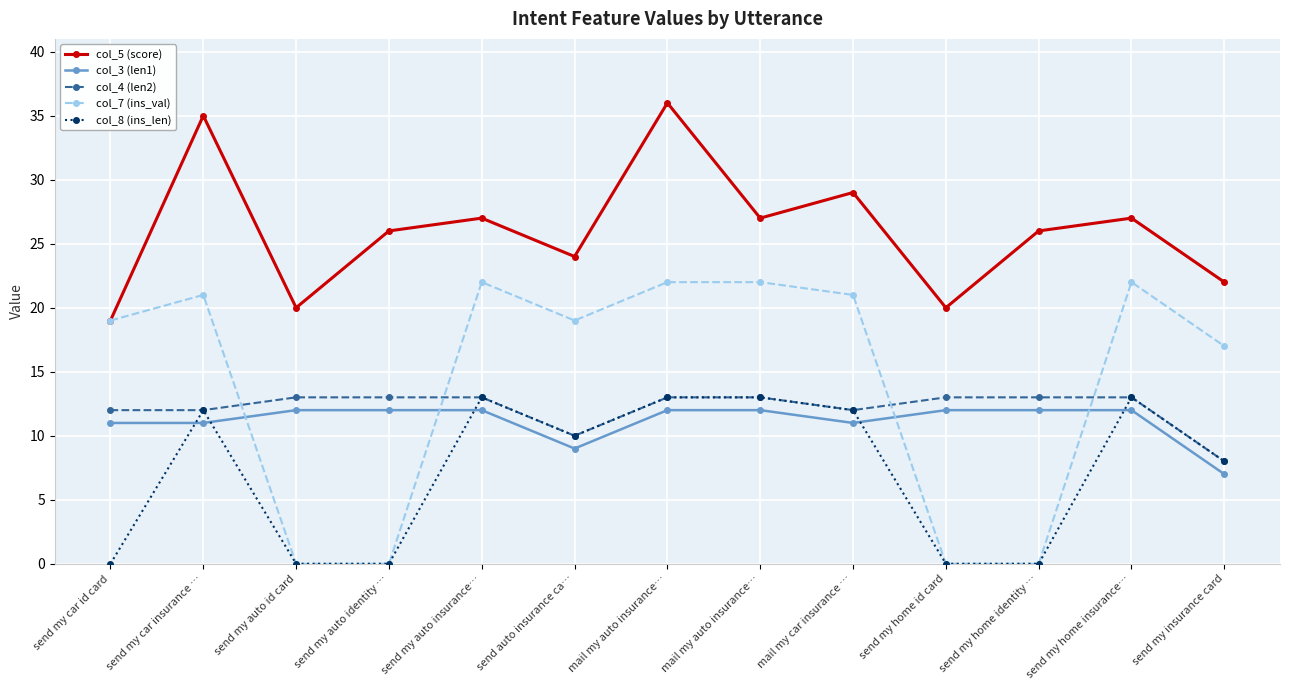

What is the total value across all series at send my car insurance …?

91